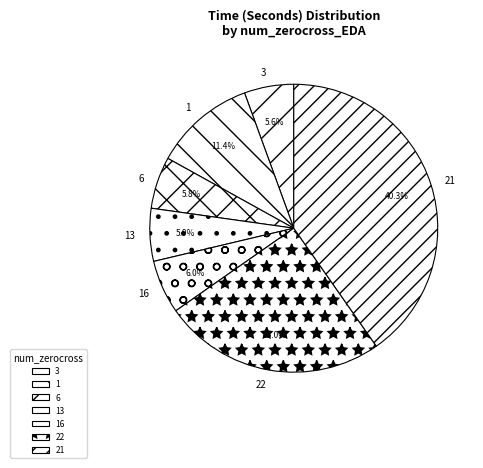

Is the sum of 16 and 1 greater than half?

No